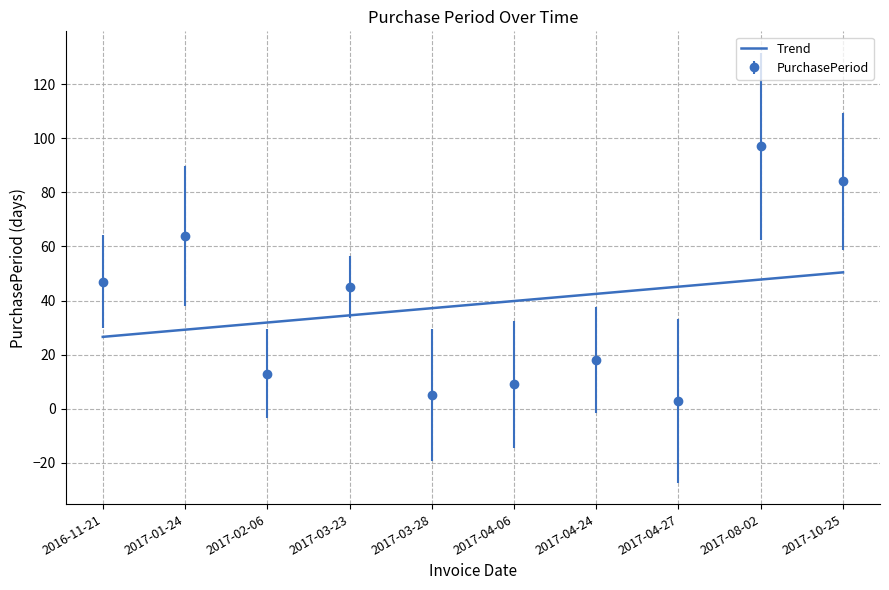

What is the difference between the PurchasePeriod values at 2017-01-24 and 2017-03-28?

59.0